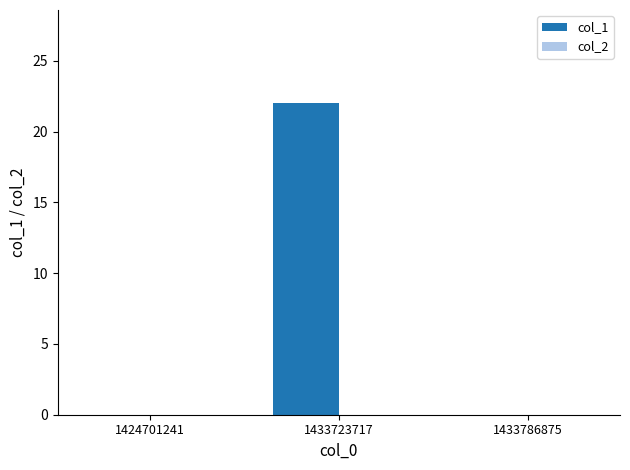

True or false: the data shows 0 at 1424701241.

True